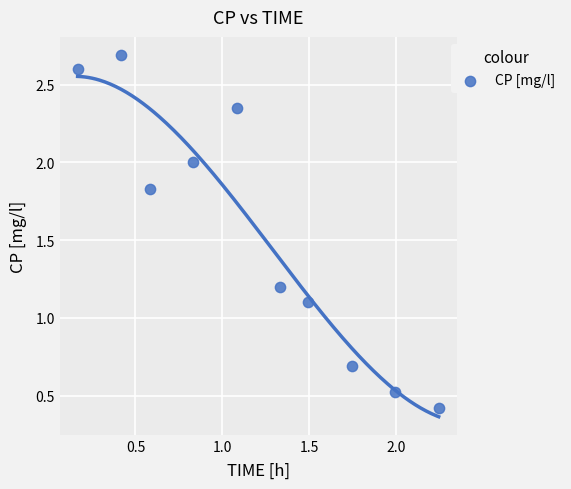

What Y value in the scatter plot is closest to 1?

1.1